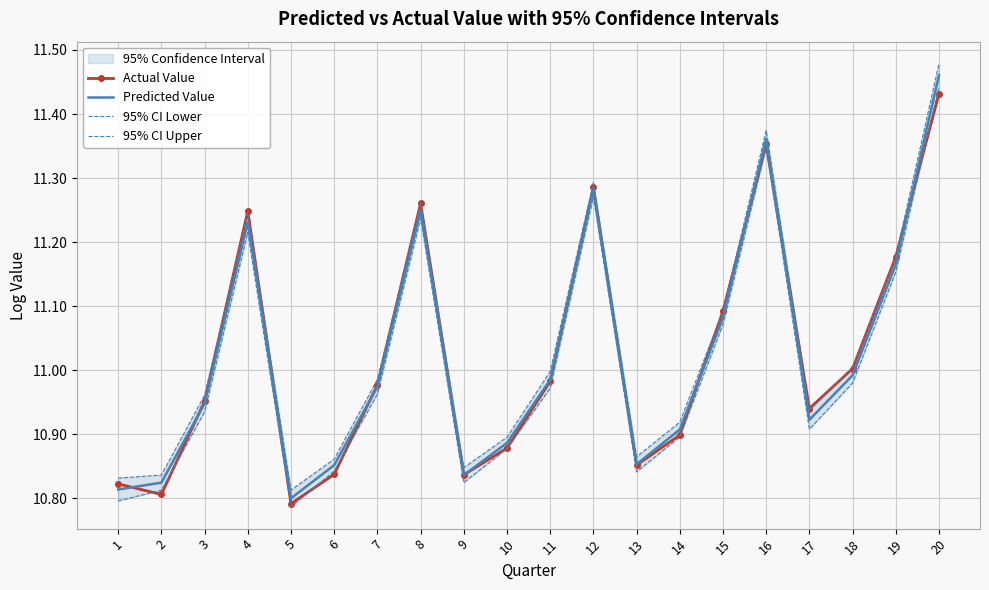

Between 10 and 12, which is larger?

12